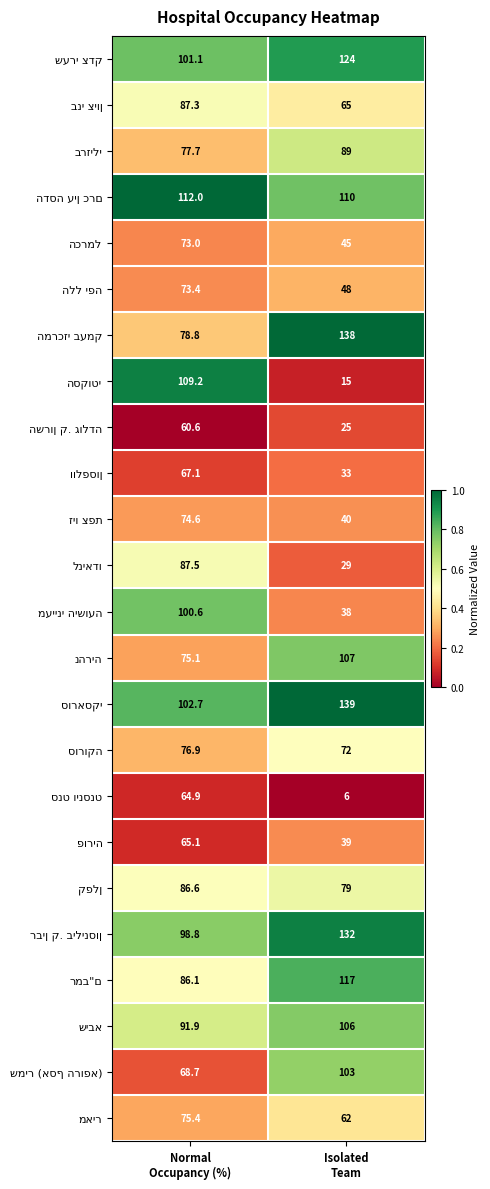

What is the minimum value shown in the chart?

6.0